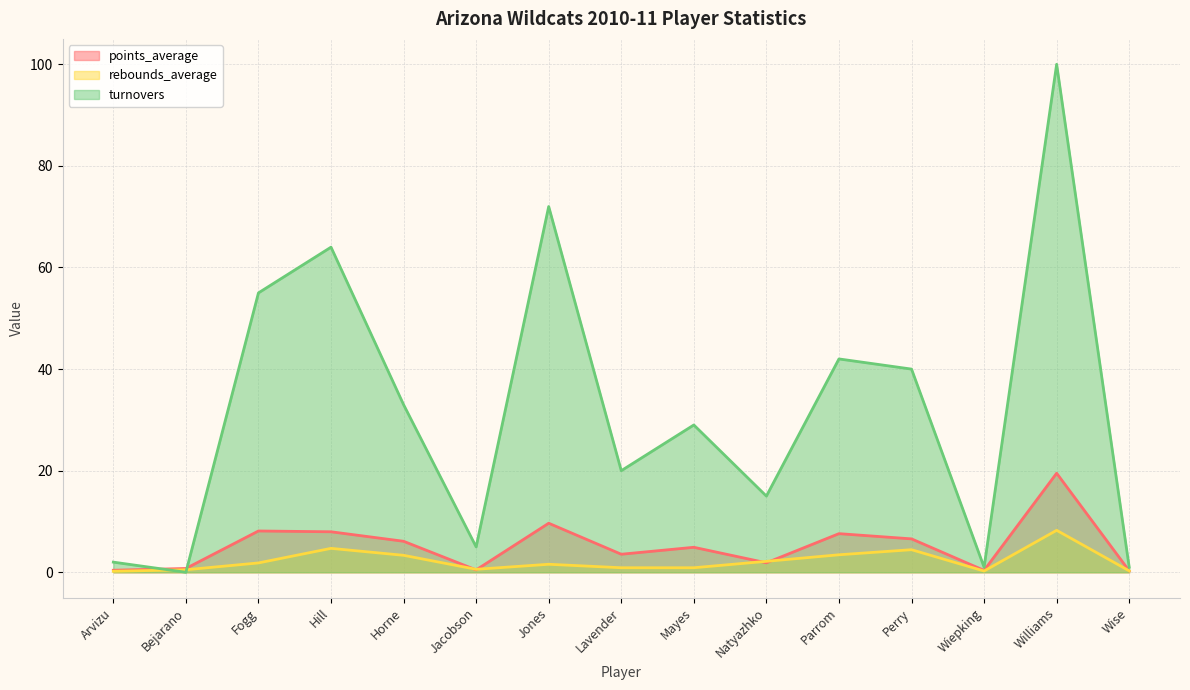

True or false: turnovers has more than 1 points higher than both neighbors.

True